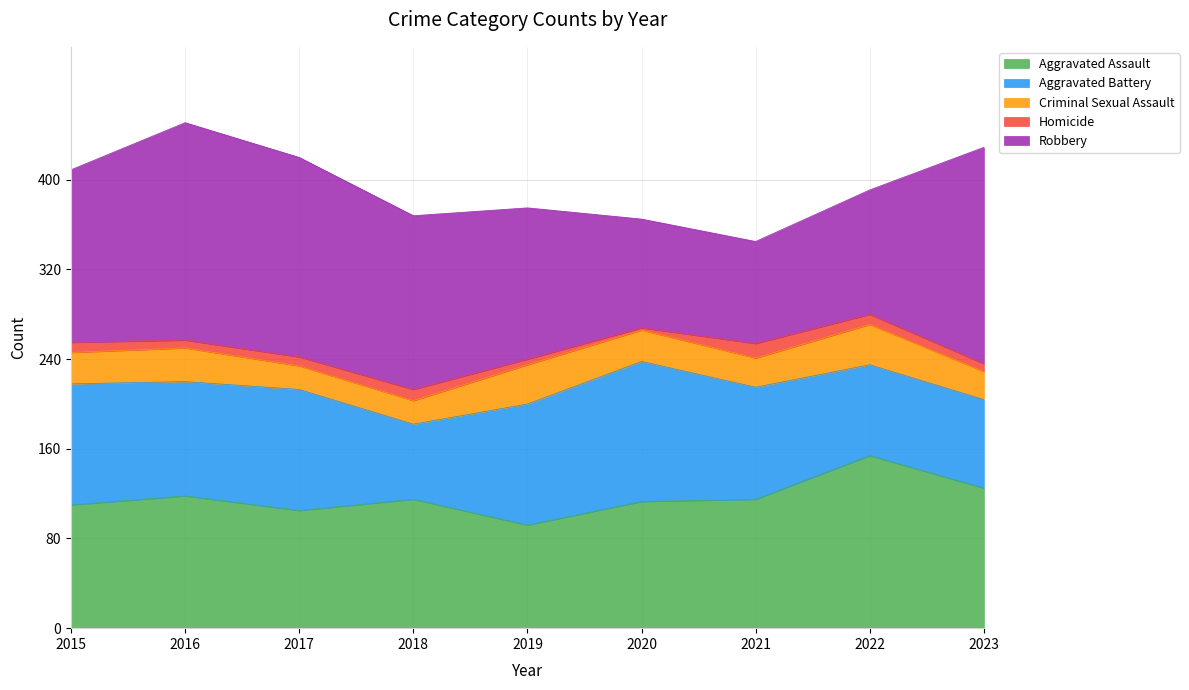

At which category is the sum across all series the highest?

2016